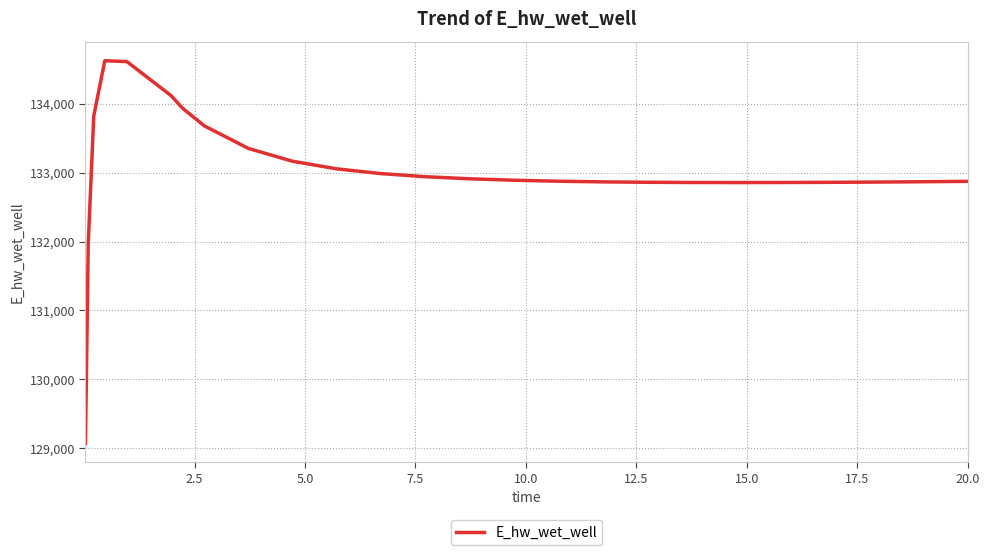

Does the chart have visible grid lines?

Yes